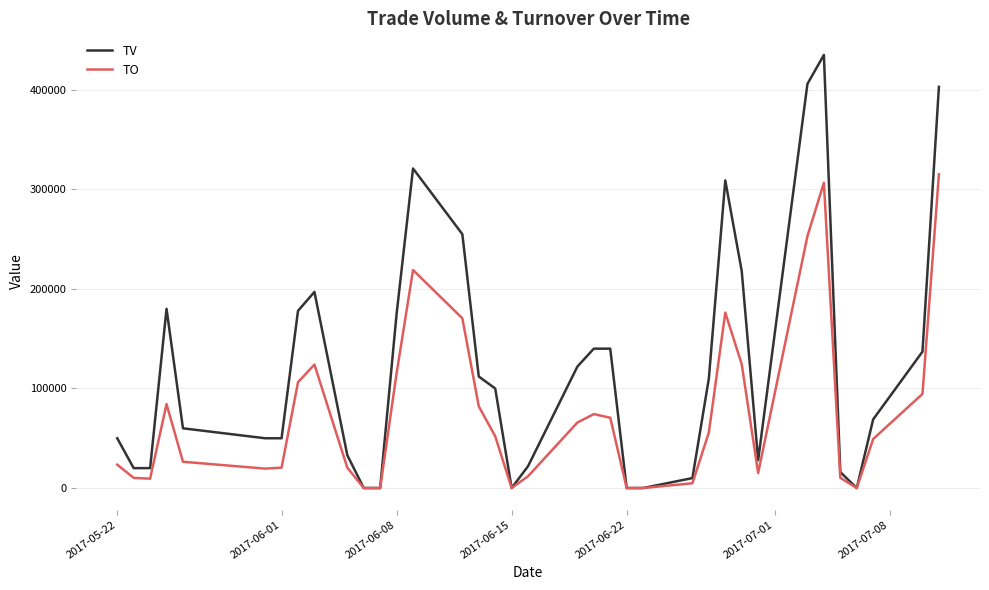

How many interior local peaks does the TO series have?

6